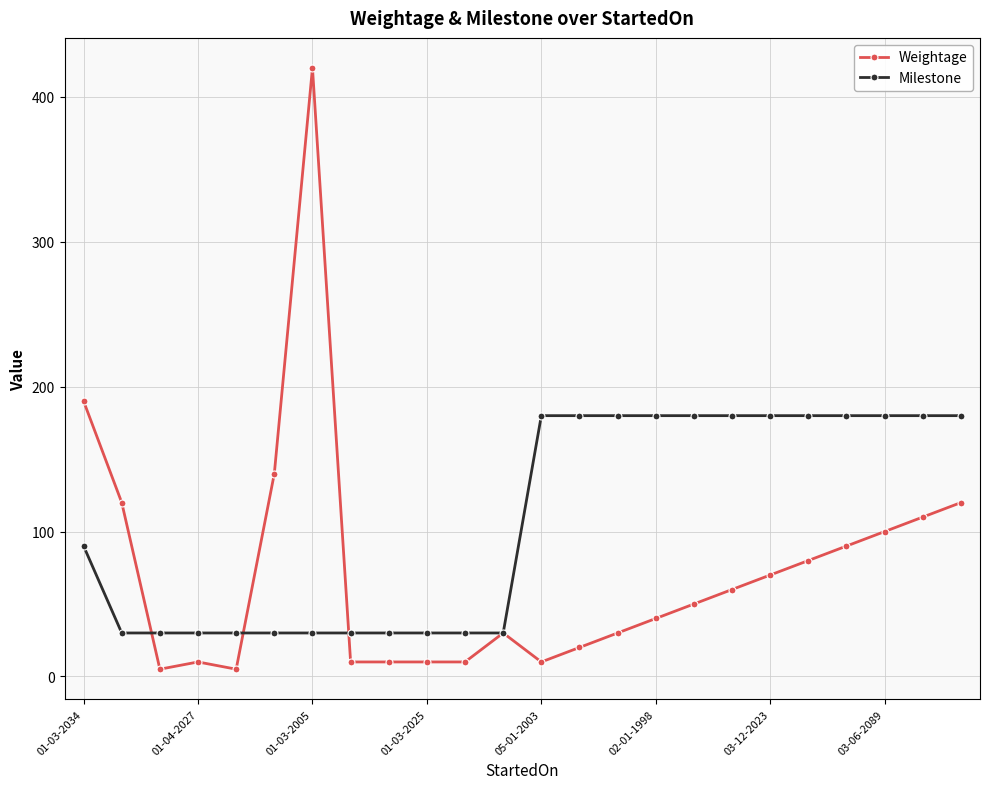

Which series has the largest range (max minus min)?

Weightage